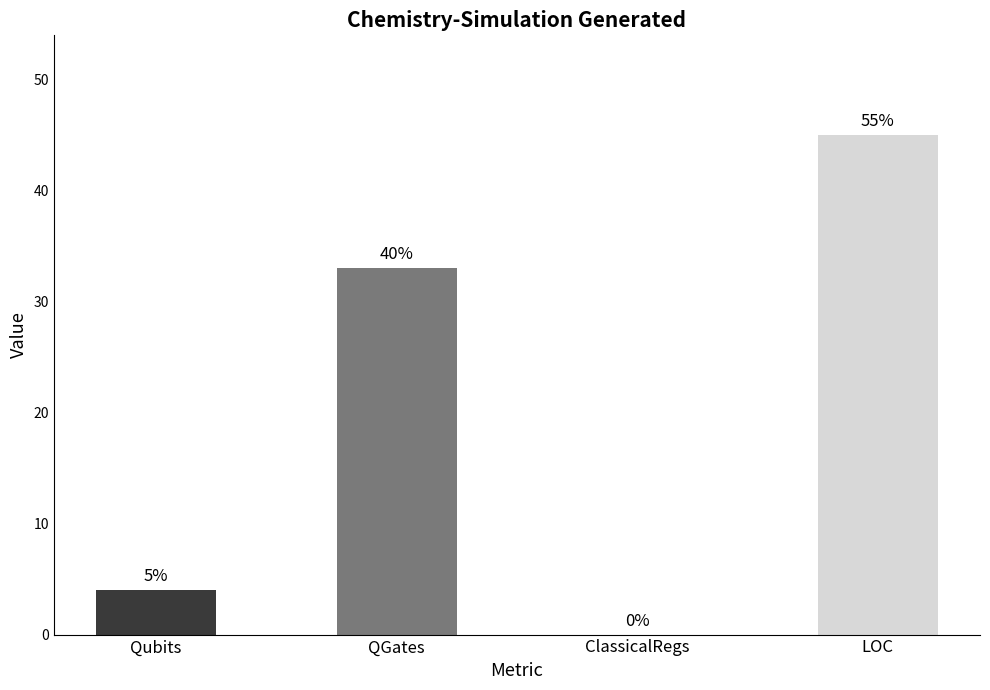

Rank the categories by value from lowest to highest.

ClassicalRegs, Qubits, QGates, LOC